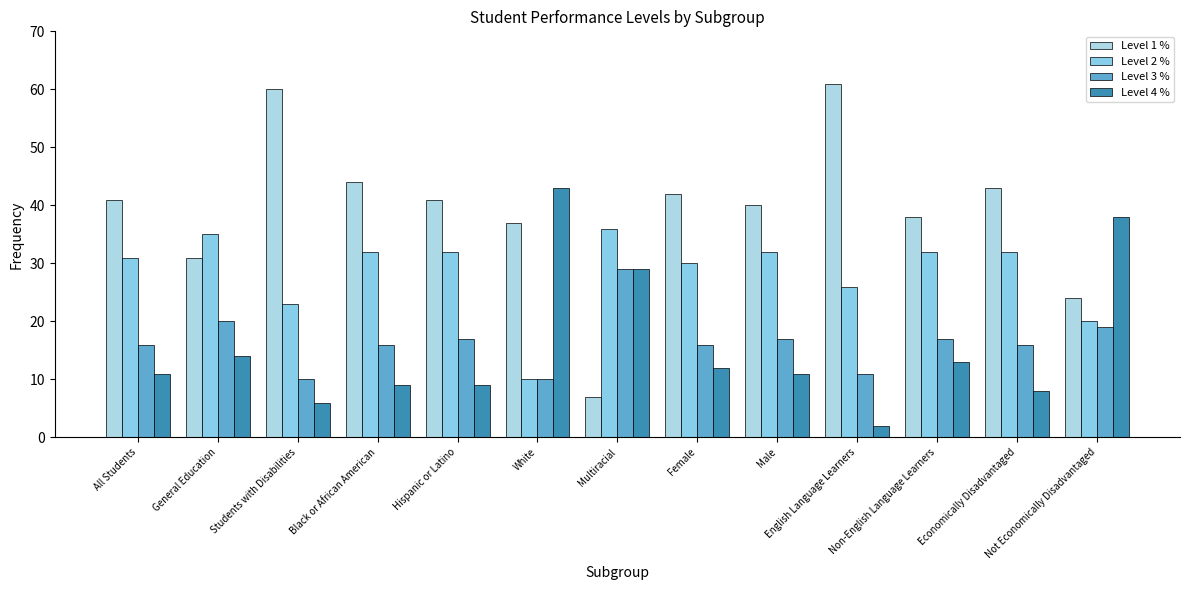

What is the greatest value displayed?

61